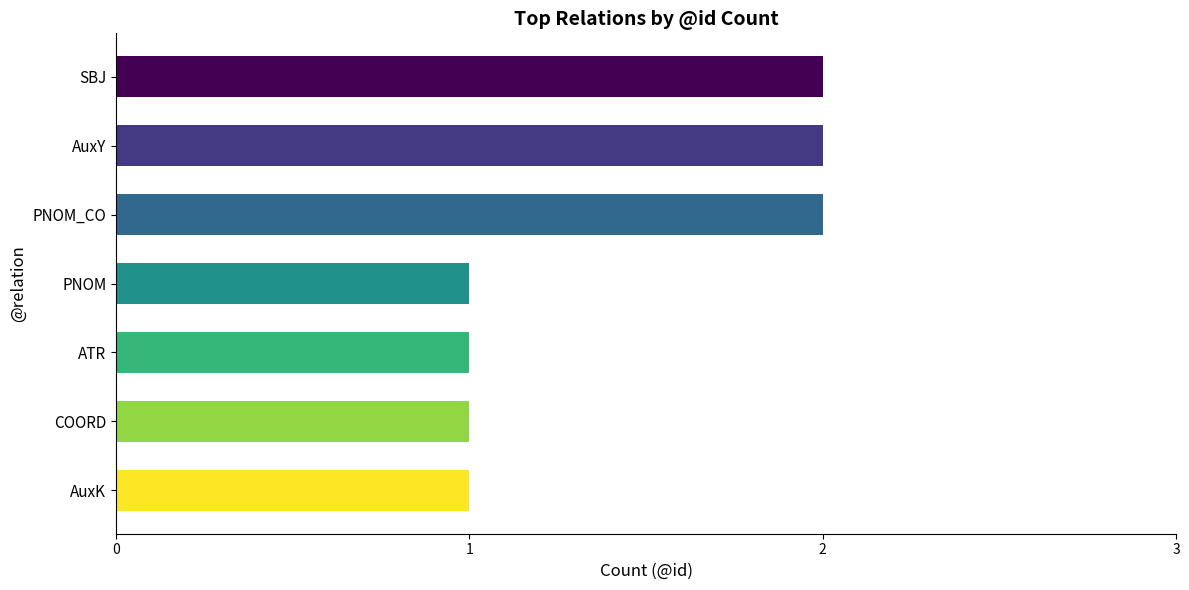

Which has a higher value, PNOM_CO or ATR?

PNOM_CO